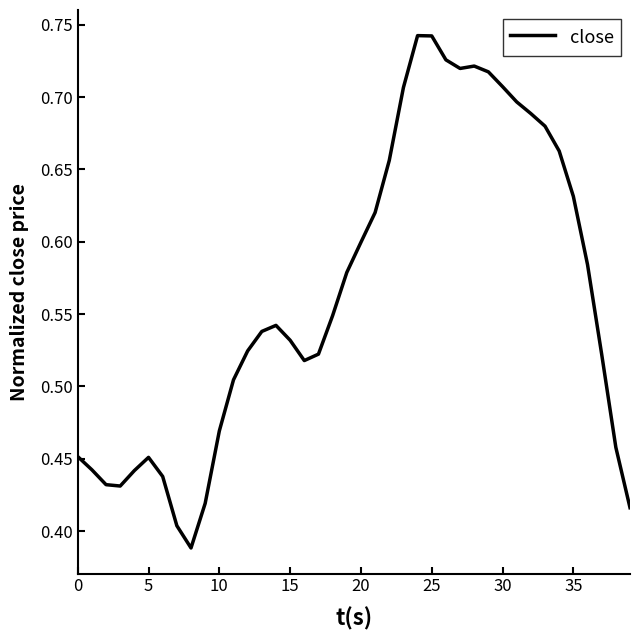

Does the chart display data point markers on the line(s)?

No